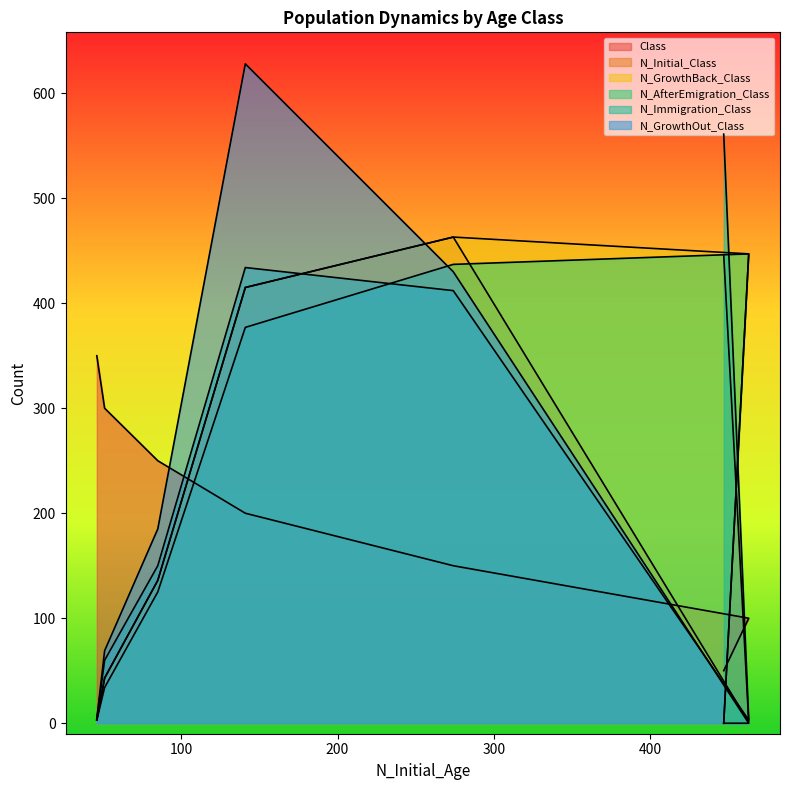

Reading right to left, extract all data points from this chart.

Class: 100	50	150	200	250	300	350
N_Initial_Class: 1	446	463	415	136	43	3
N_GrowthBack_Class: 447	0	463	415	136	43	3
N_AfterEmigration_Class: 447	0	437	377	125	34	3
N_Immigration_Class: 3	561	412	434	150	60	4
N_GrowthOut_Class: 0	0	430	628	185	69	4